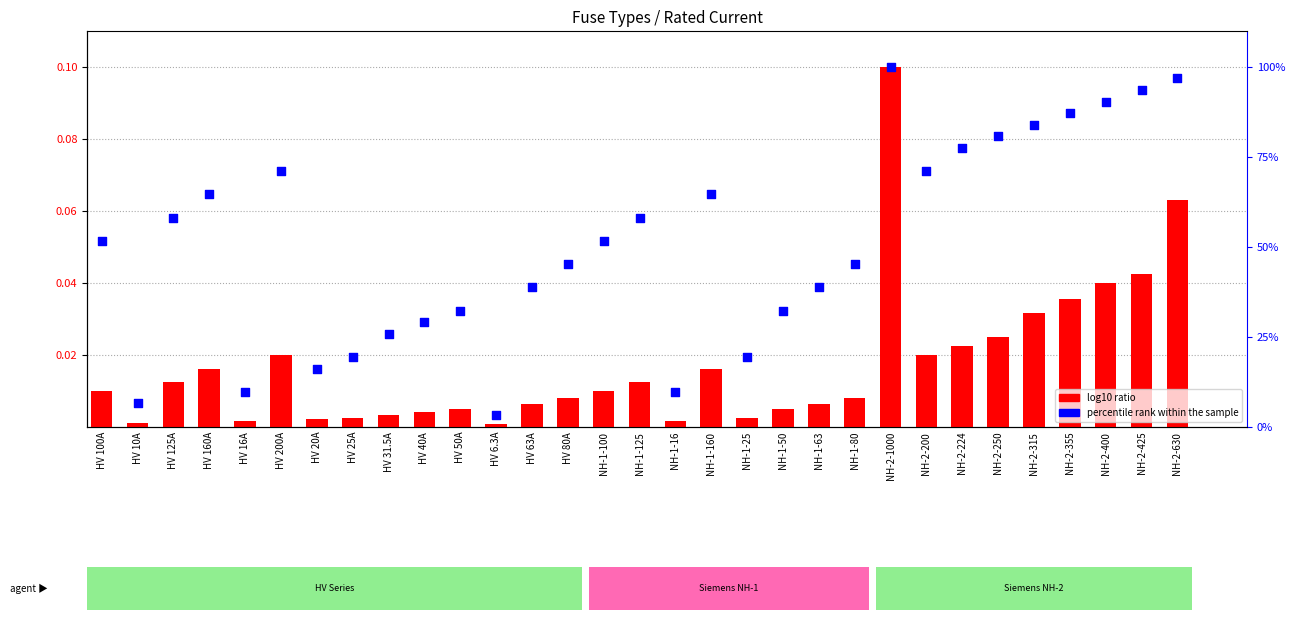

What is the total value across all series at NH-1-160?

0.1